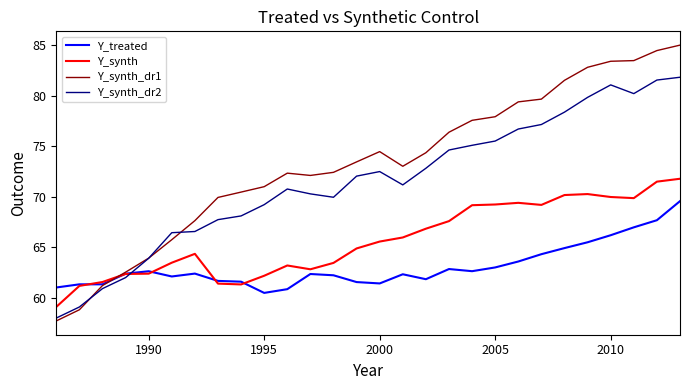

How many lines are shown in the chart?

4